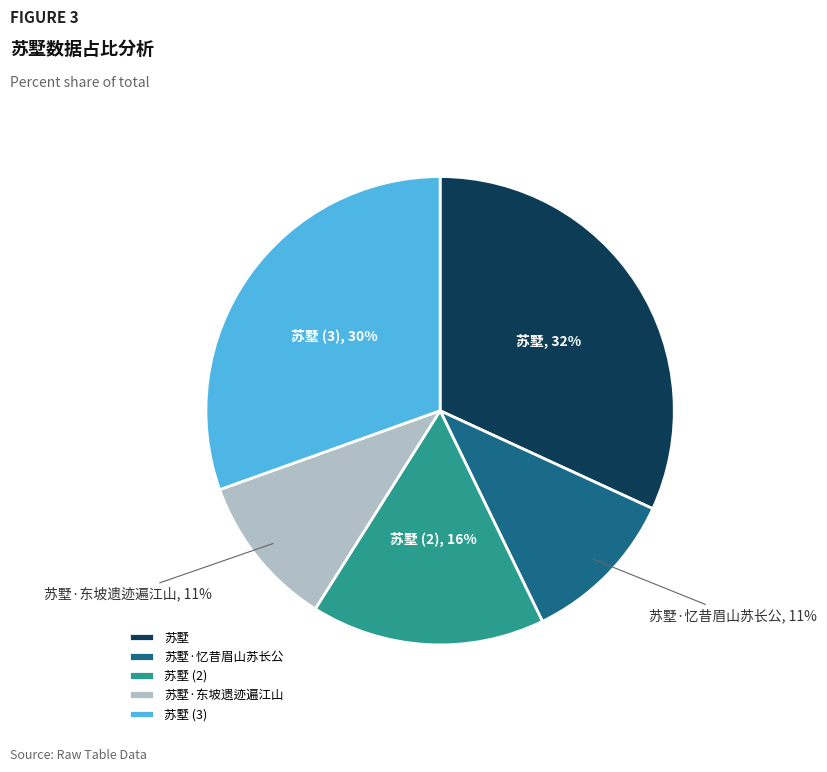

Does 苏墅·忆昔眉山苏长公 represent more than half of the total?

No